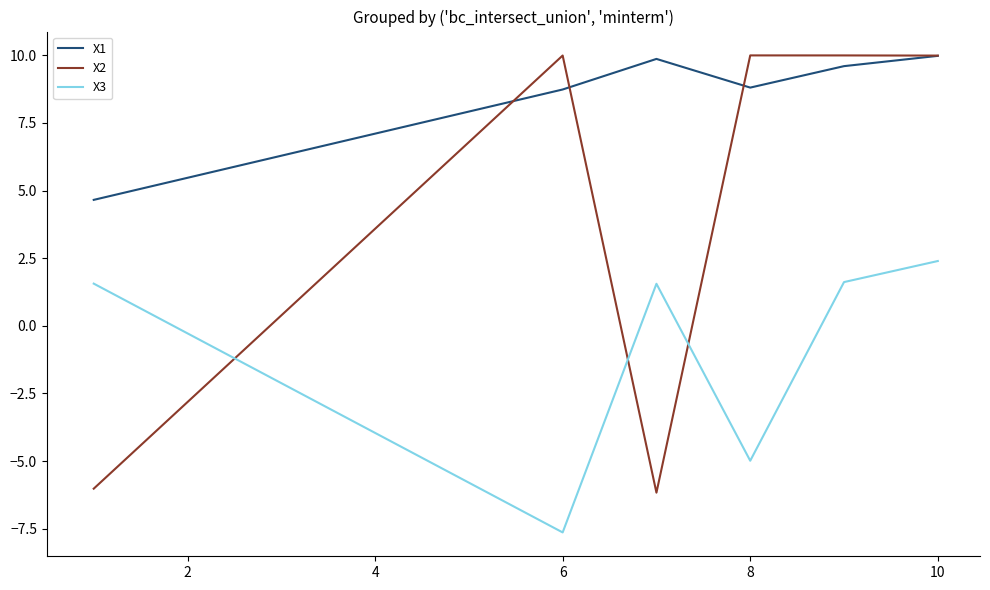

True or false: X1 and X3 intersect in this chart.

False